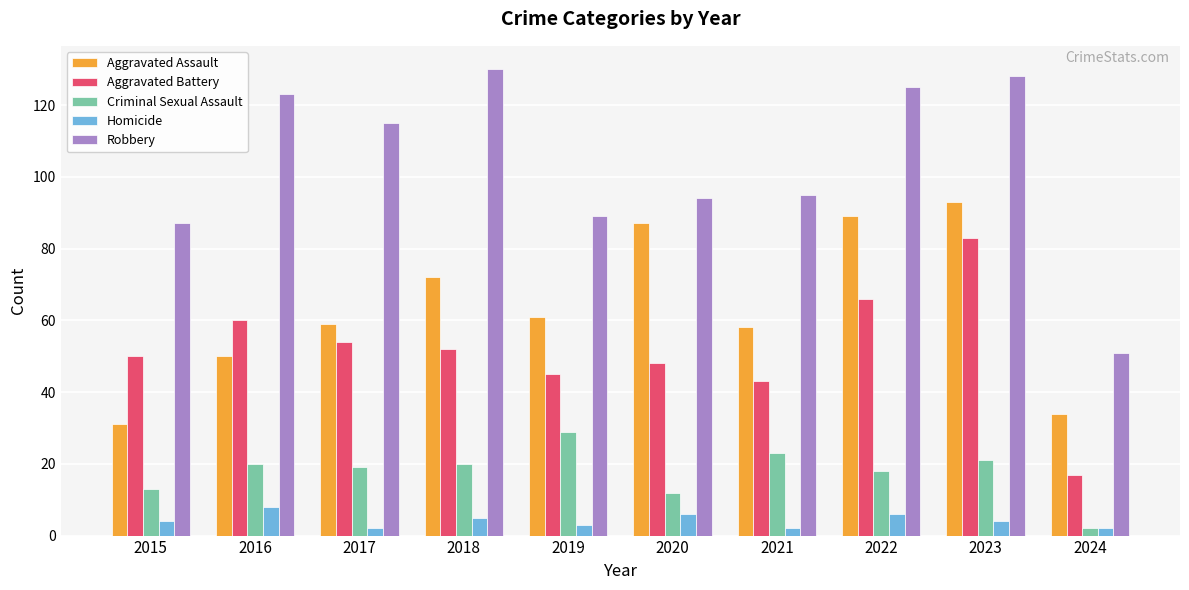

True or false: Aggravated Battery has a value of 50 at 2015.

True